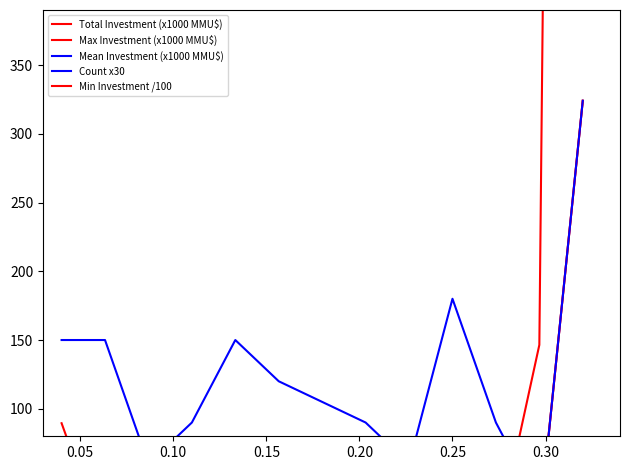

Reading left to right, transcribe all the data shown in this chart.

Total Investment (x1000 MMU$): 89.5	1.9	7.7	22.3	5.1	0.5	9.4	3.1	11.9	30.8	14.6	324.0
Max Investment (x1000 MMU$): 43.0	1.5	7.7	20.7	2.4	0.2	3.1	3.1	7.6	15.4	14.6	324.0
Mean Investment (x1000 MMU$): 17.9	0.4	3.9	7.4	1.0	0.1	3.1	1.6	2.0	10.3	14.6	324.0
Count x30: 150.0	150.0	60.0	90.0	150.0	120.0	90.0	60.0	180.0	90.0	30.0	30.0
Min Investment /100: 3.0	0.0	0.0	0.0	0.0	0.0	31.5	0.0	0.7	1.3	146.5	3240.2